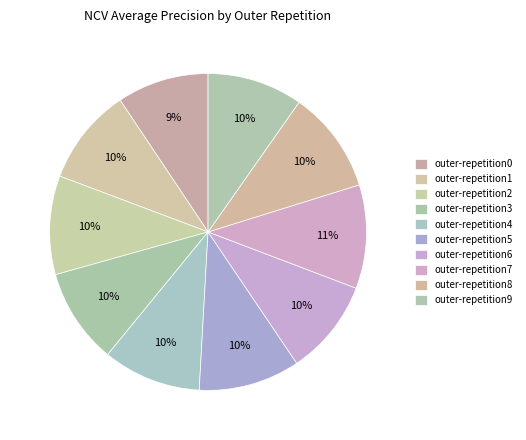

How many segments does this pie chart have?

10